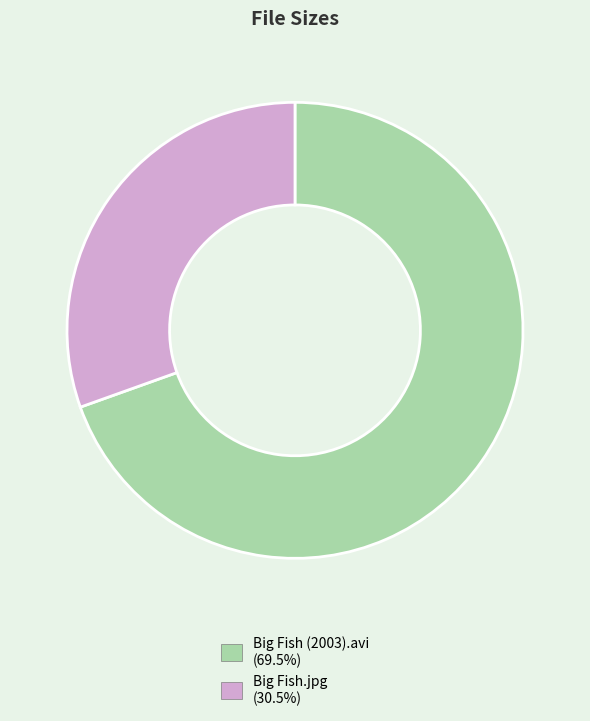

Rank the categories by value from highest to lowest.

Big Fish (2003).avi, Big Fish.jpg